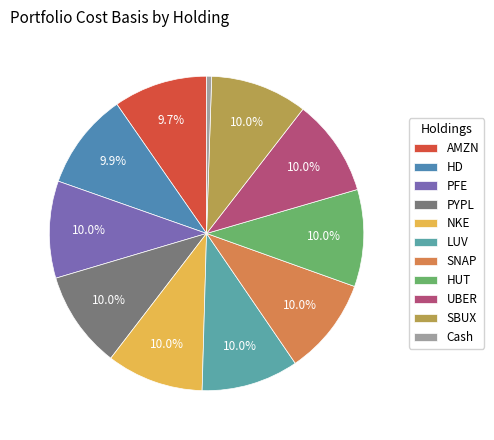

Which category has the smallest portion of the pie?

Cash